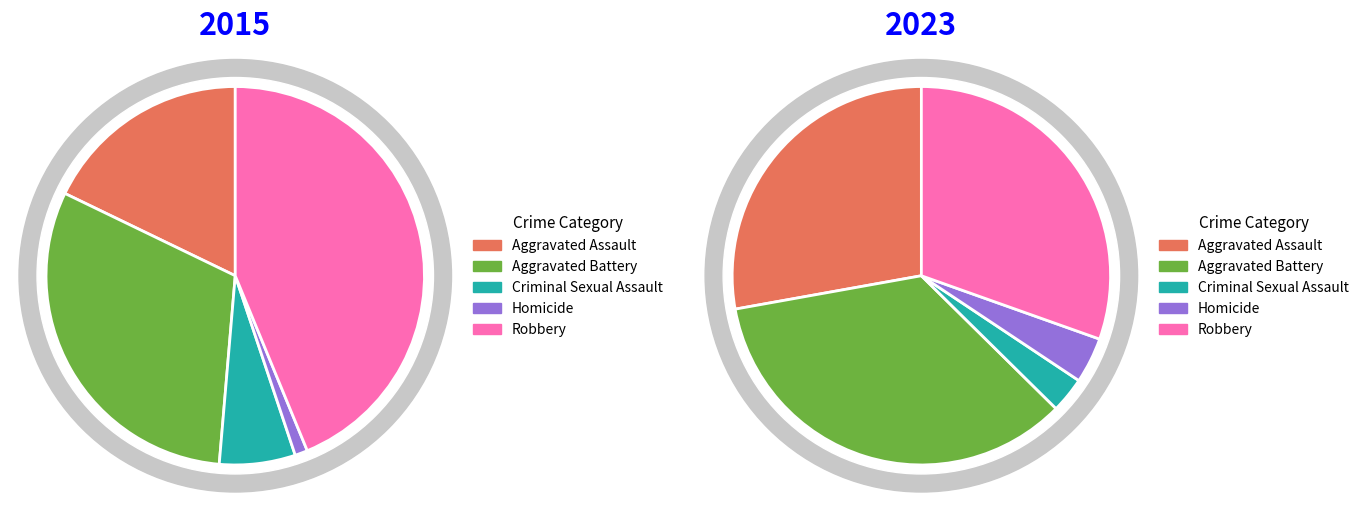

Which category has the biggest portion of the pie?

Robbery